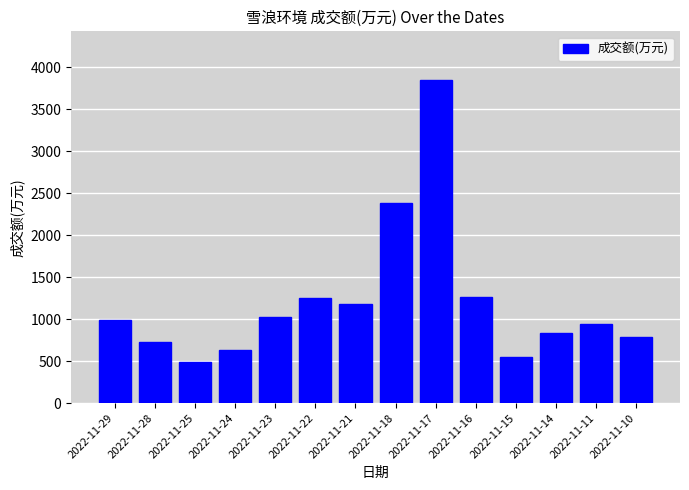

What is the difference between the values at 2022-11-10 and 2022-11-24?

154